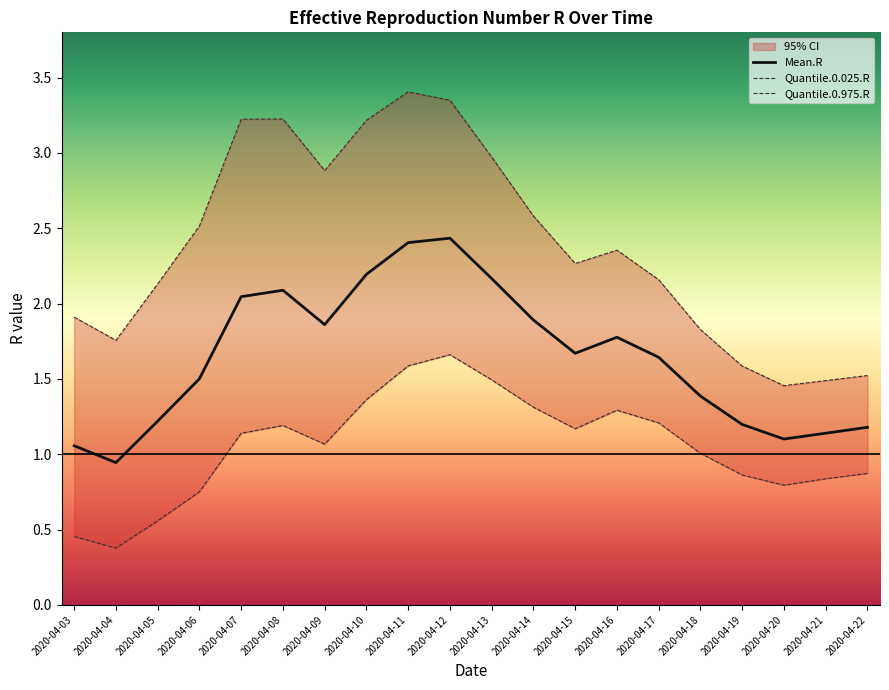

Reading right to left, extract all data points from this chart.

Mean.R: 1.2	1.1	1.1	1.2	1.4	1.6	1.8	1.7	1.9	2.2	2.4	2.4	2.2	1.9	2.1	2.0	1.5	1.2	0.9	1.1
Quantile.0.025.R: 0.9	0.8	0.8	0.9	1.0	1.2	1.3	1.2	1.3	1.5	1.7	1.6	1.4	1.1	1.2	1.1	0.8	0.6	0.4	0.5
Quantile.0.975.R: 1.5	1.5	1.5	1.6	1.8	2.2	2.4	2.3	2.6	3.0	3.3	3.4	3.2	2.9	3.2	3.2	2.5	2.1	1.8	1.9